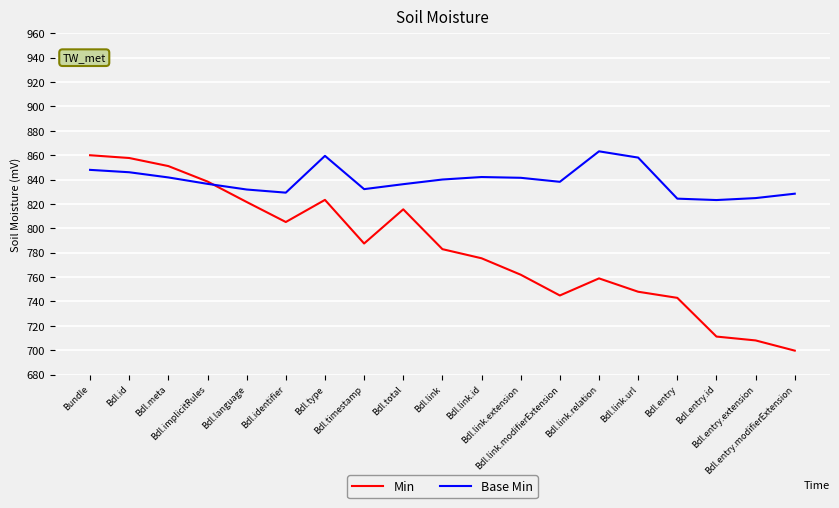

What is the maximum value for Min?

860.0